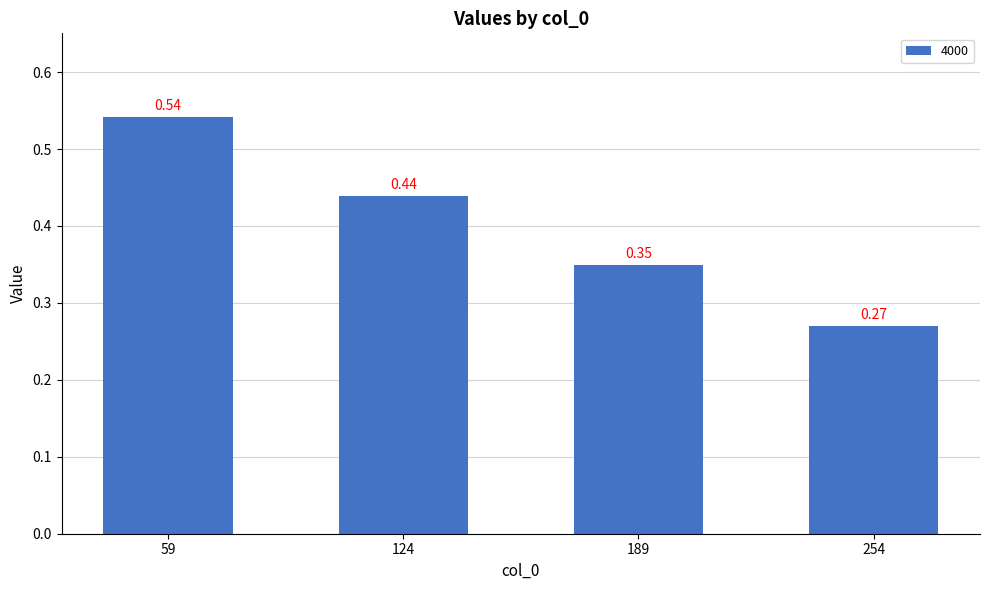

Which has a higher value, 124 or 189?

124